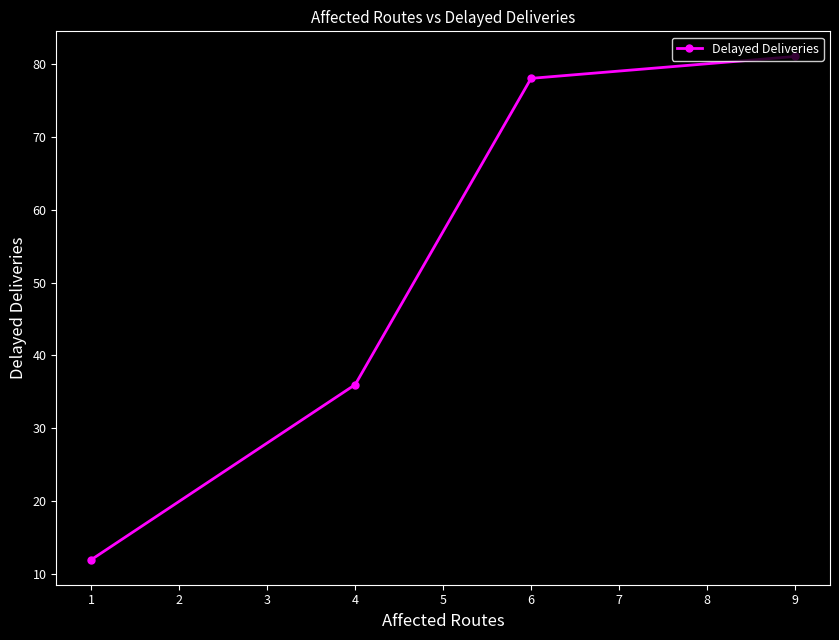

What is the minimum value shown in the chart?

12